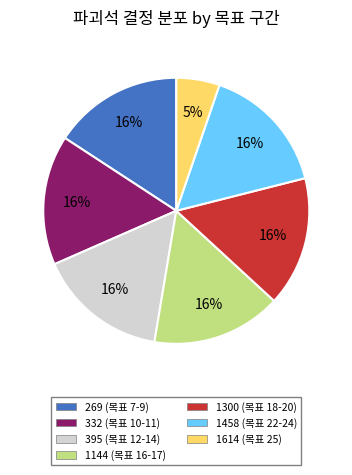

True or false: 395 accounts for 1% of the total.

False